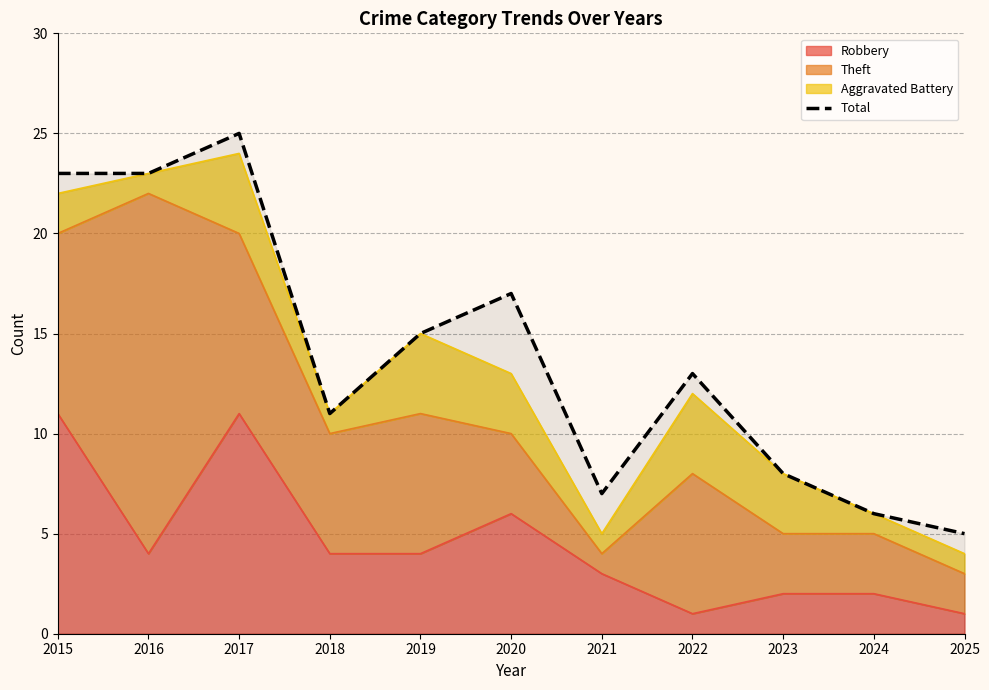

What is the value of the 2nd point from the left?

23